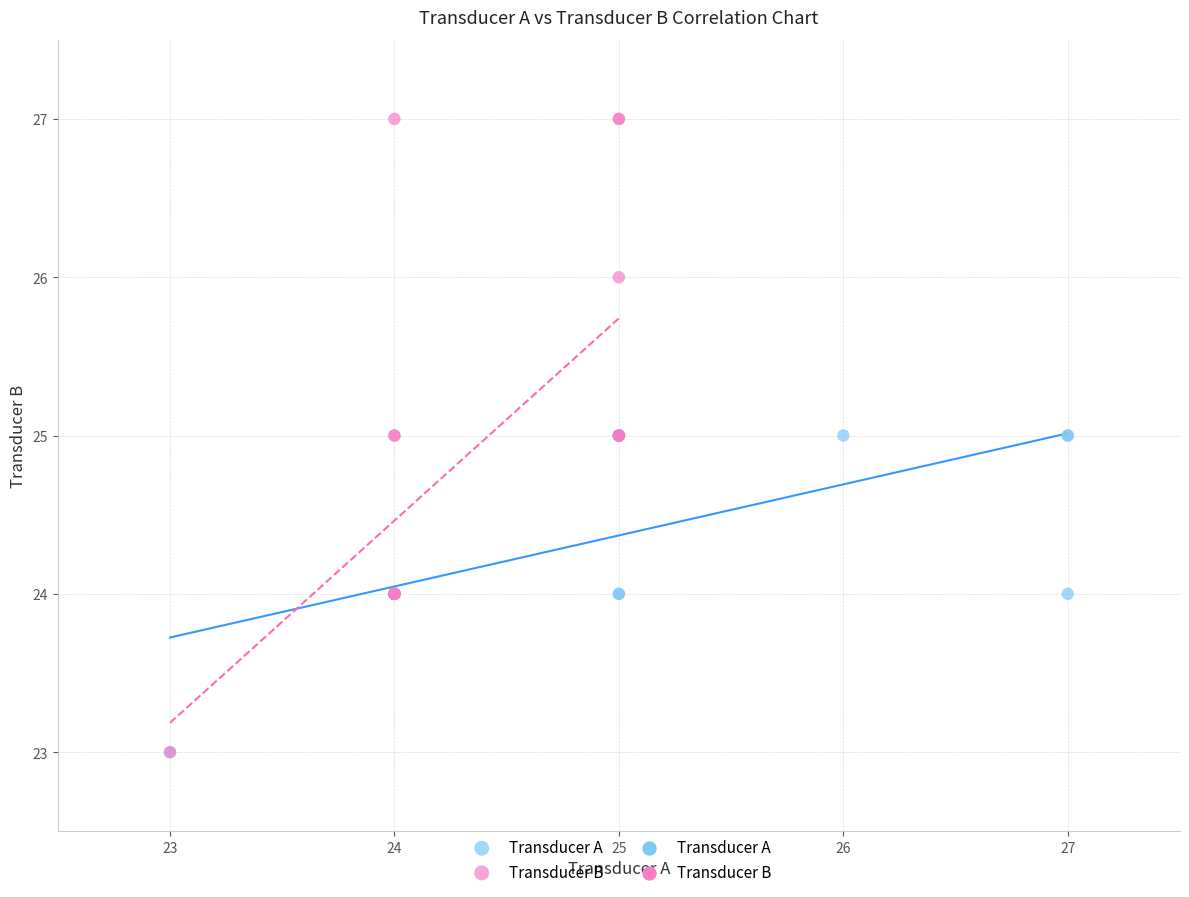

Which series reaches the maximum Y coordinate?

Transducer B